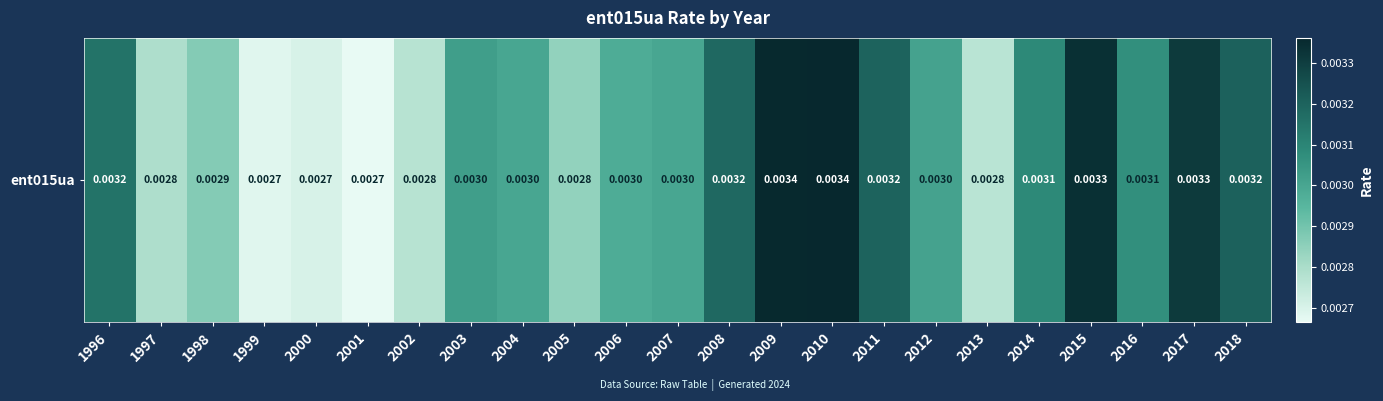

At which label is the value closest to 0?

2001